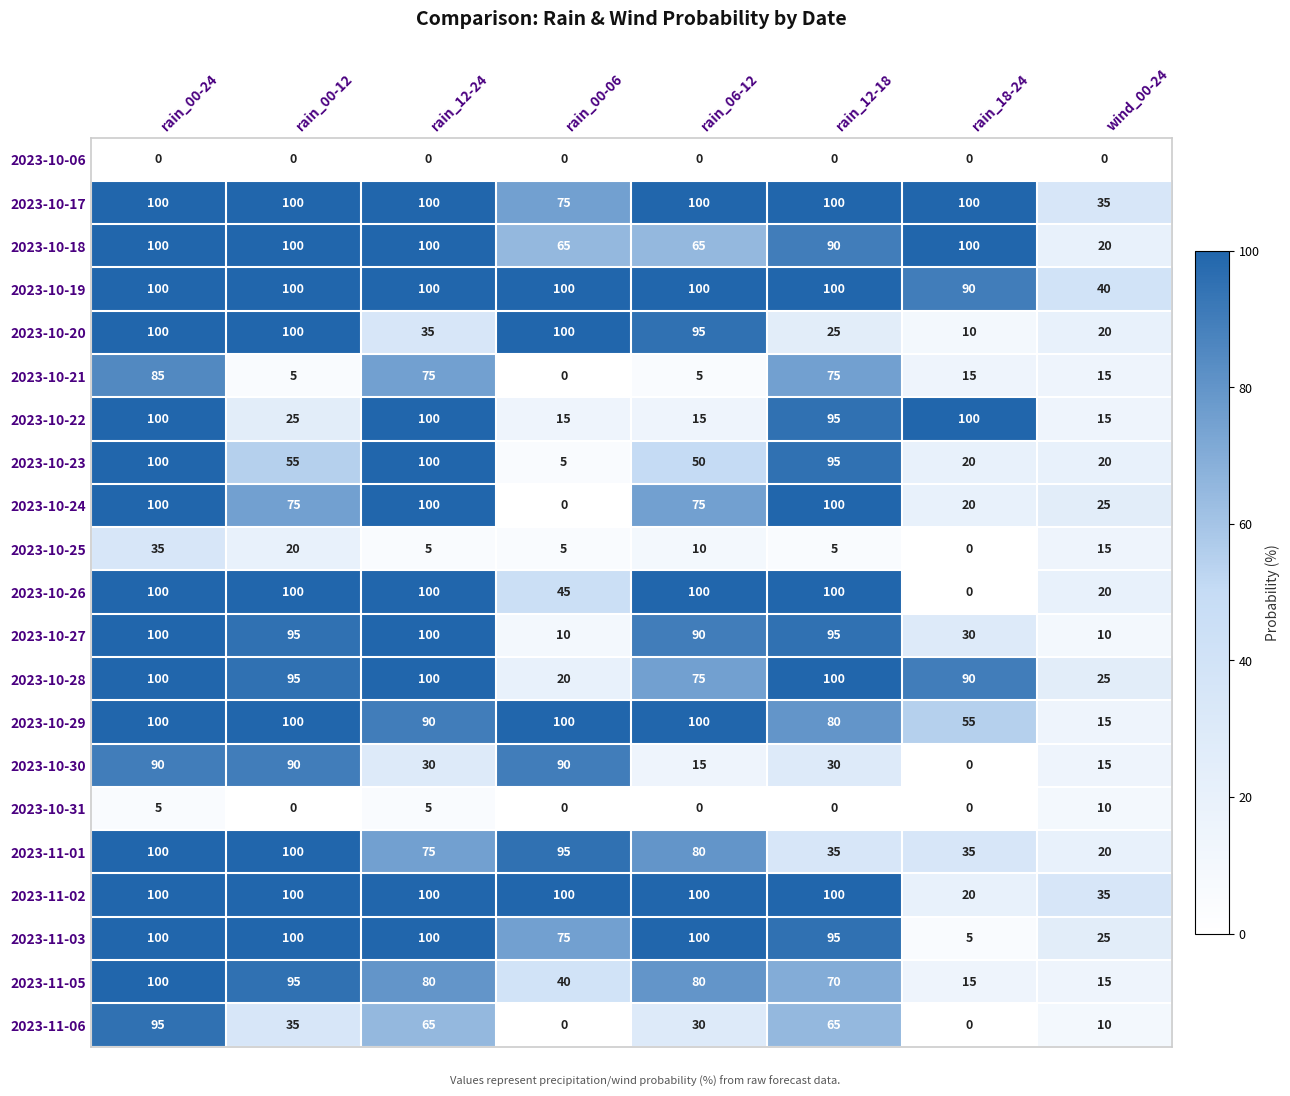

What is the sum of all 2023-11-06 values?

300